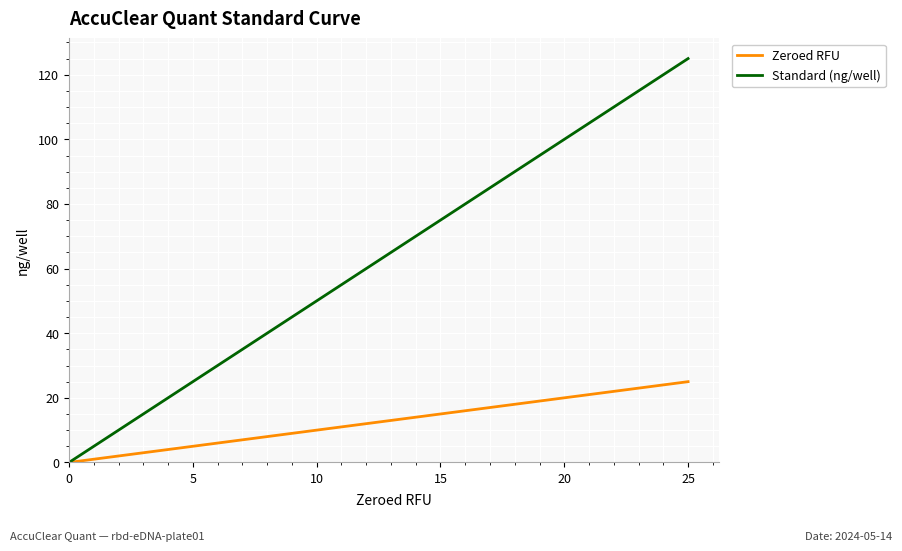

Rank the series by their average value, from lowest to highest.

Zeroed RFU, Standard (ng/well)